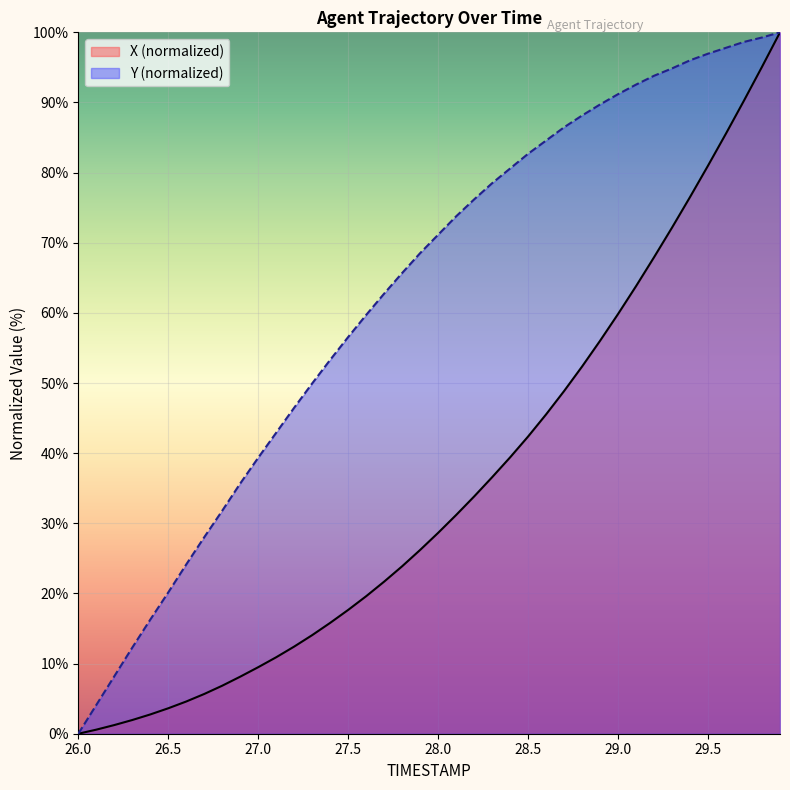

At which category is the sum across all series the highest?

29.9